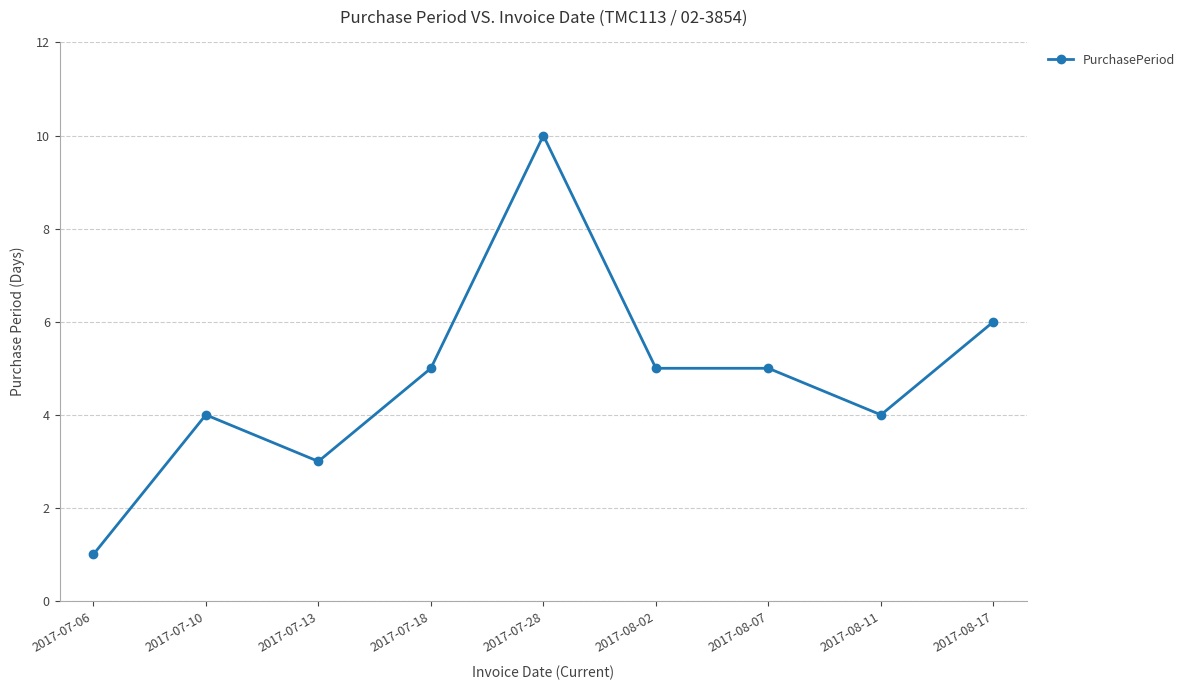

What is the maximum value shown in the chart?

10